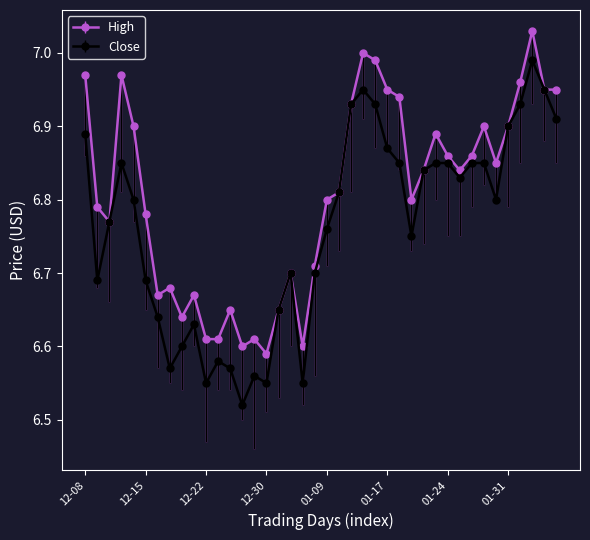

True or false: High has more than 1 points higher than both neighbors.

True